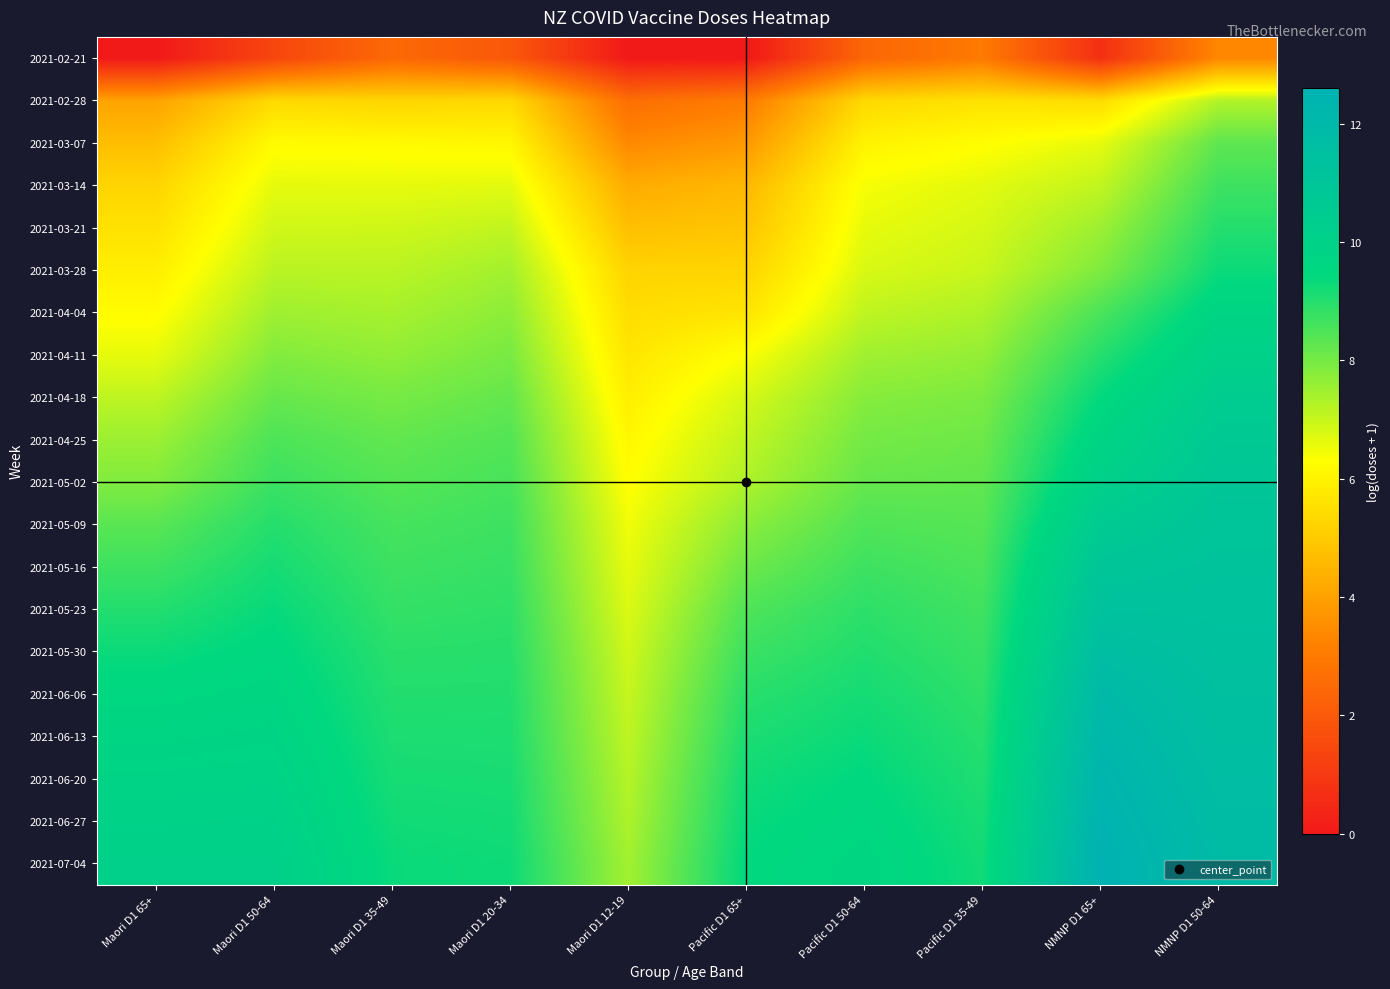

At how many categories does at least one series exceed 6?

10